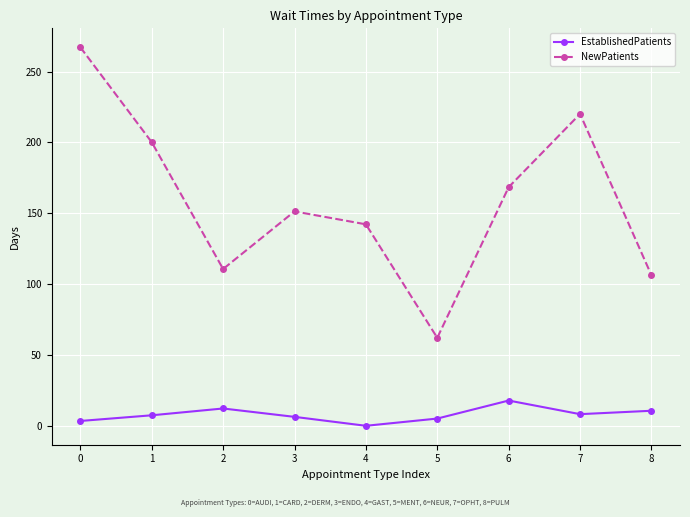

How many data points in NewPatients are less than 151?

4